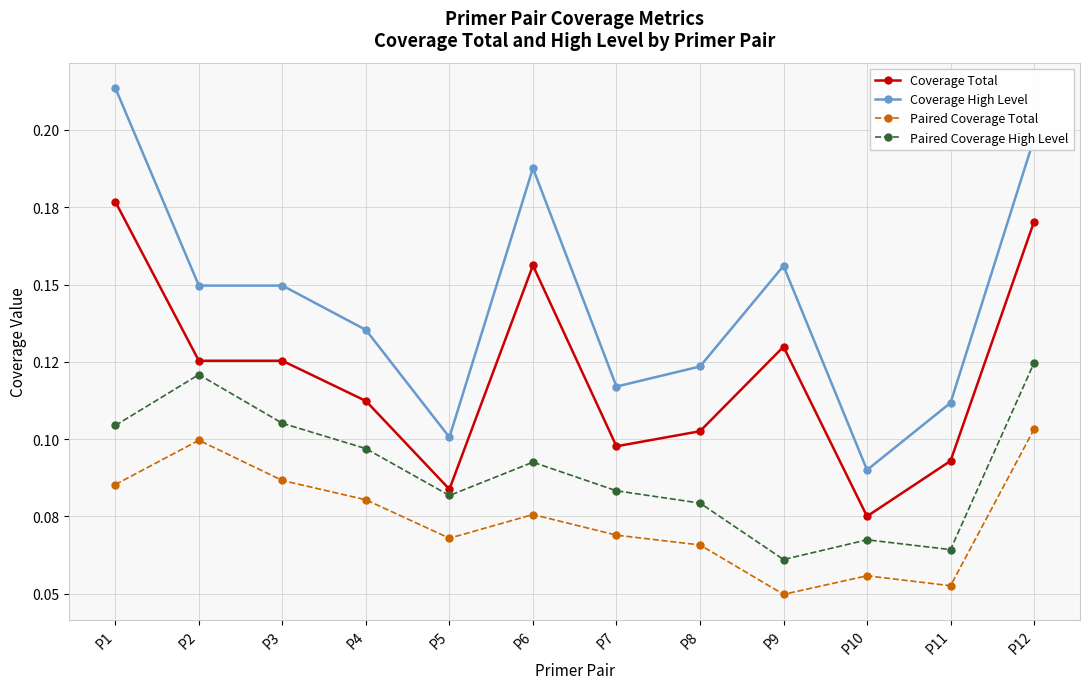

List the series in order of their overall mean, lowest first.

Paired Coverage Total, Paired Coverage High Level, Coverage Total, Coverage High Level